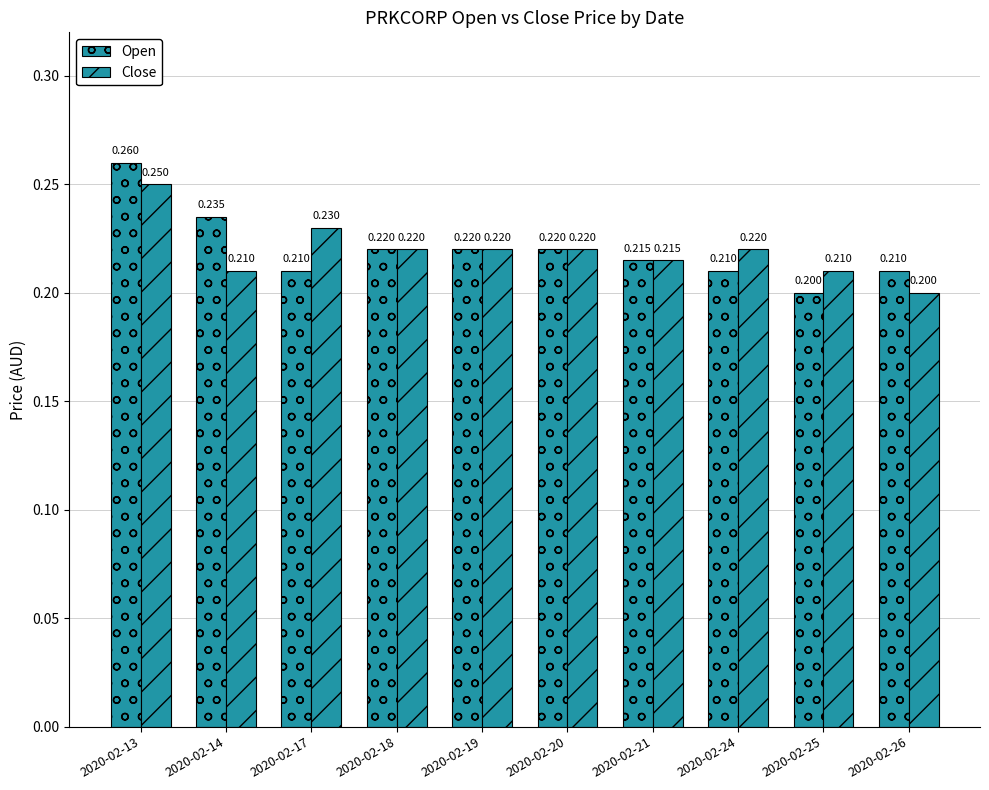

Which category has the lowest value across all series?

2020-02-25